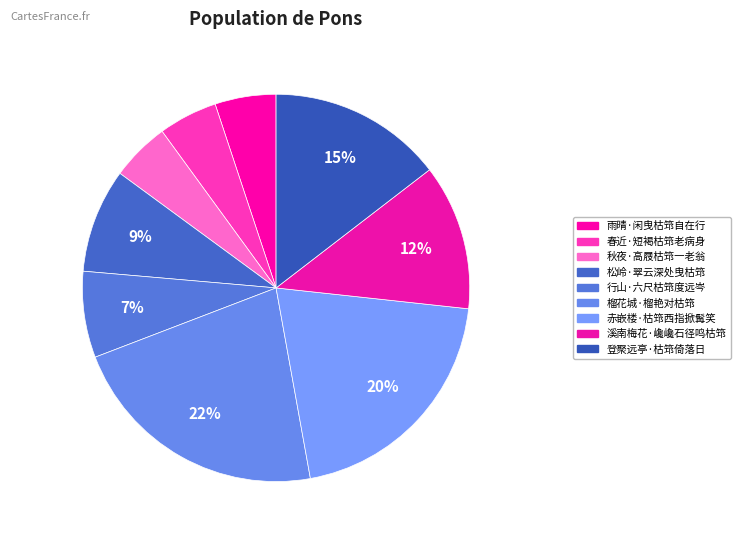

Count the number of slices in the pie.

9